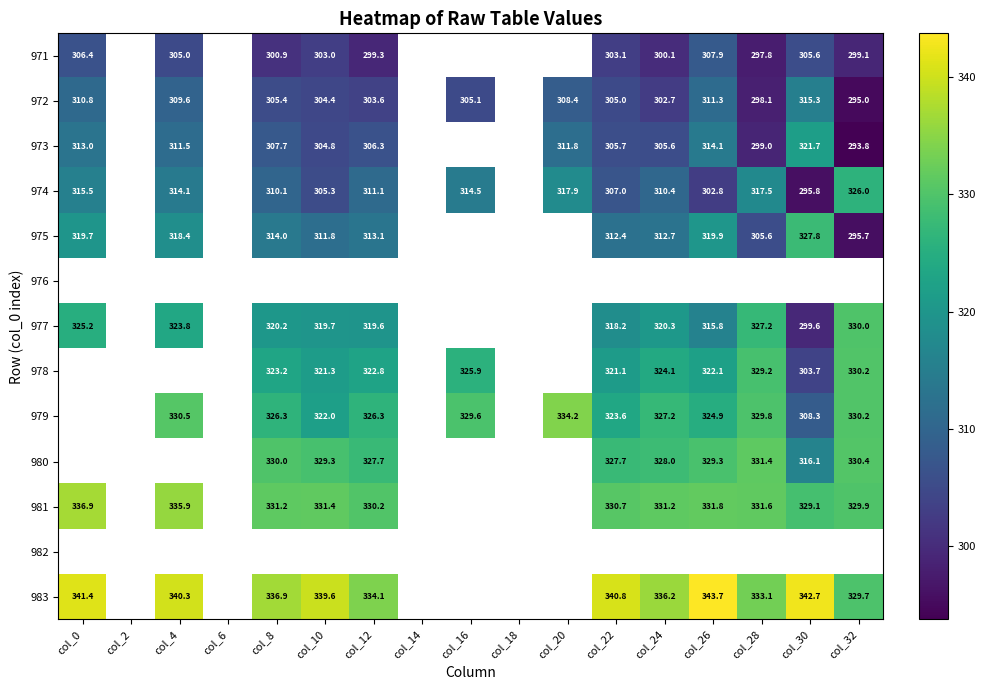

How many categories are shown in the chart?

17